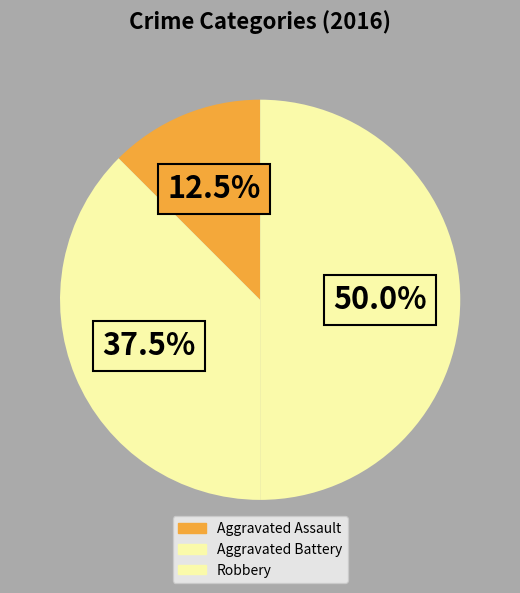

Rank the categories by value from lowest to highest.

Aggravated Assault, Aggravated Battery, Robbery